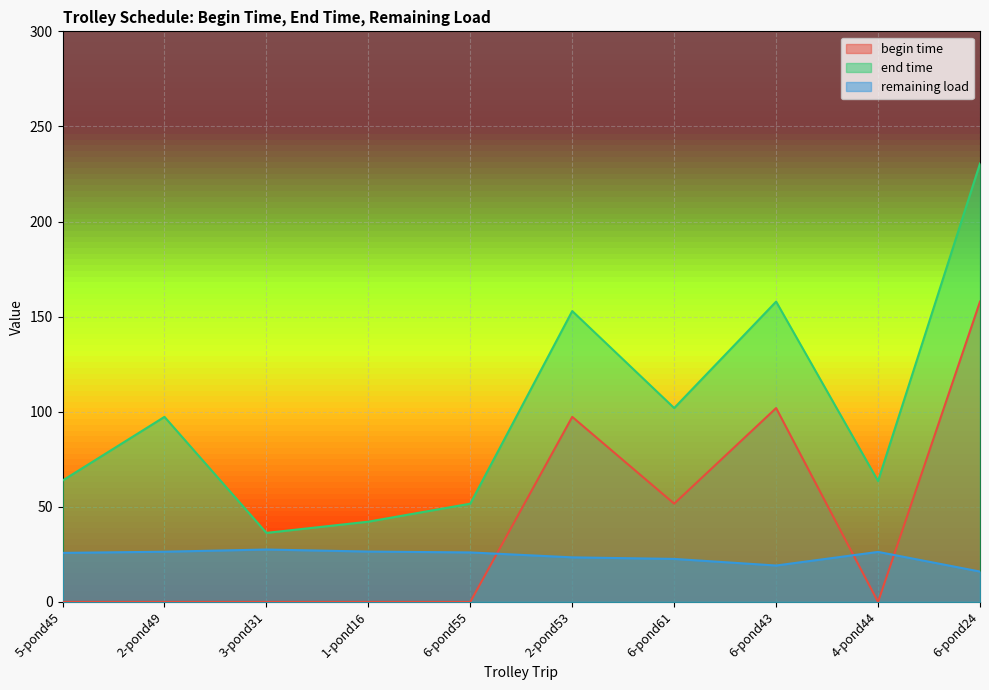

The value of remaining load at 6-pond55 is 42.9. True or false?

False